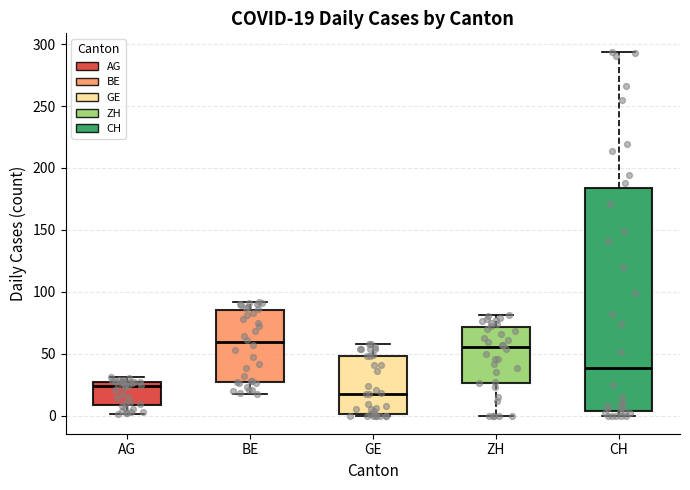

Comparing the boxes themselves (not the whiskers), which one is the tallest?

CH